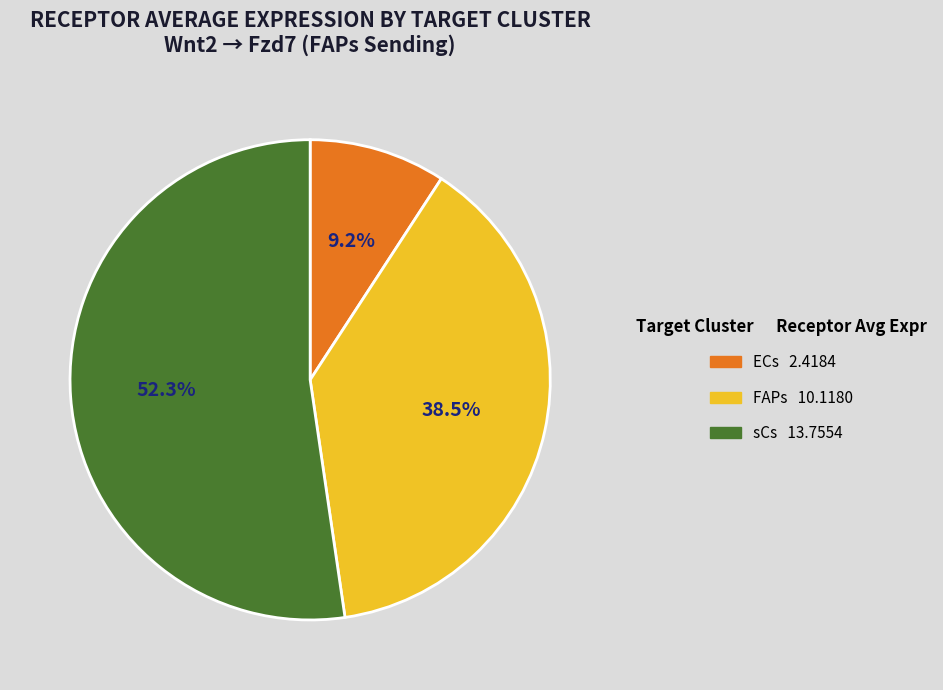

The sCs slice represents 52% of the pie. True or false?

True